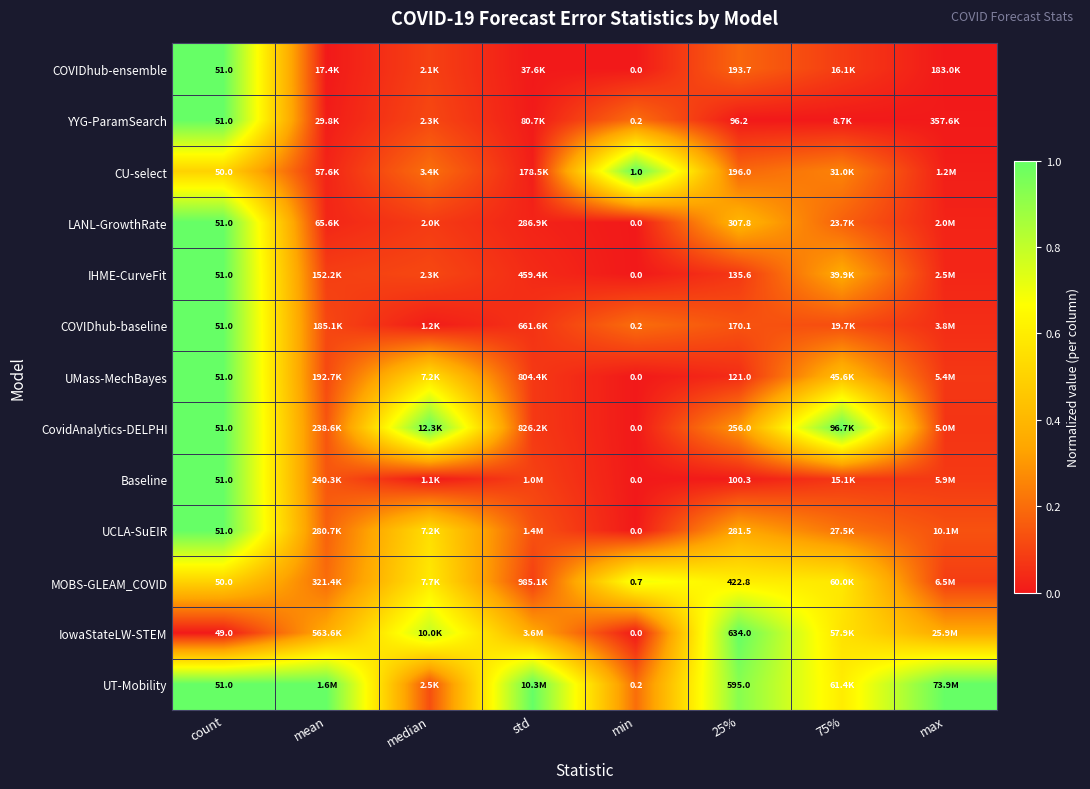

The value of COVIDhub-baseline at count is 1.0. True or false?

True